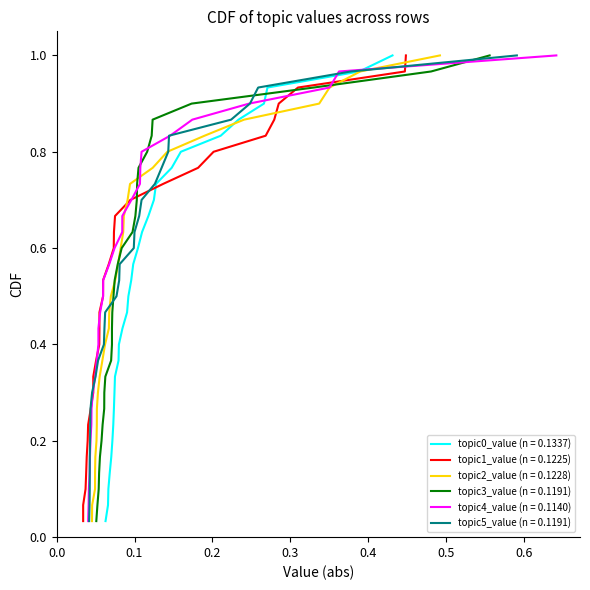

Which category has the lowest value in the topic4_value series?

1